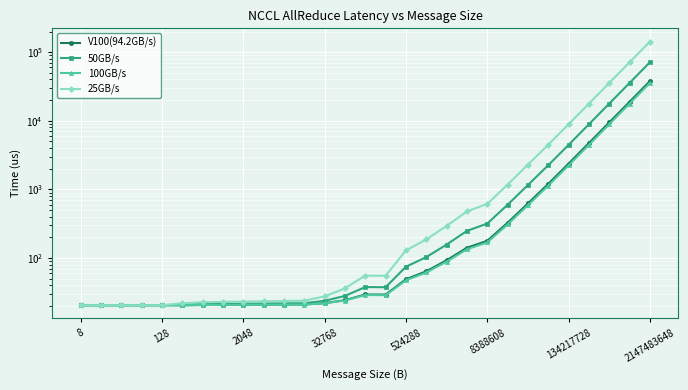

How many values in the 100GB/s series exceed 28?

15